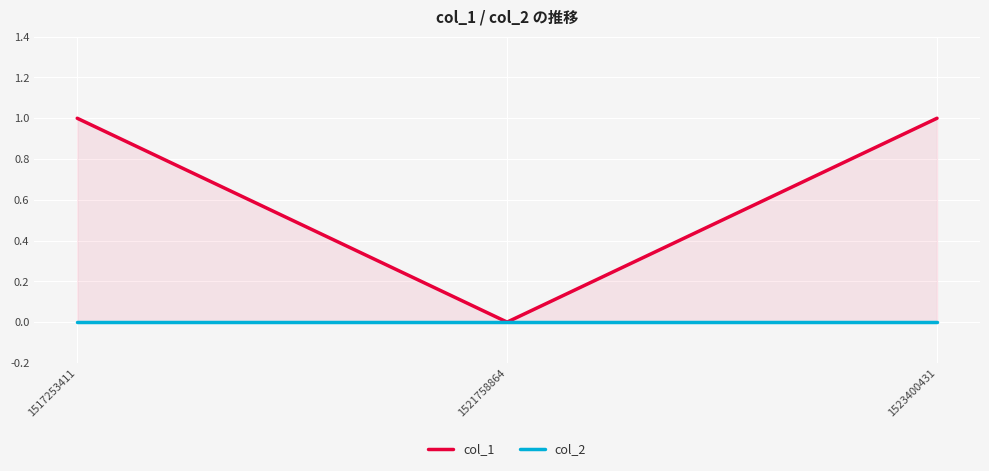

How many col_1 values are between 0 and 1?

3